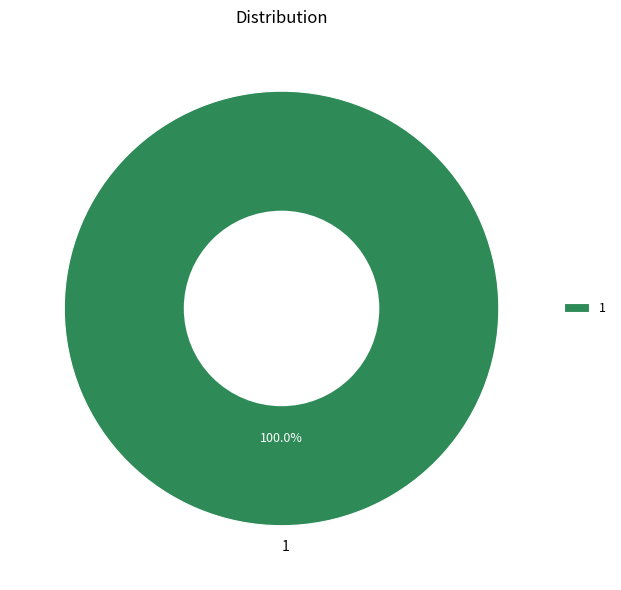

Rank the categories by value from highest to lowest.

1